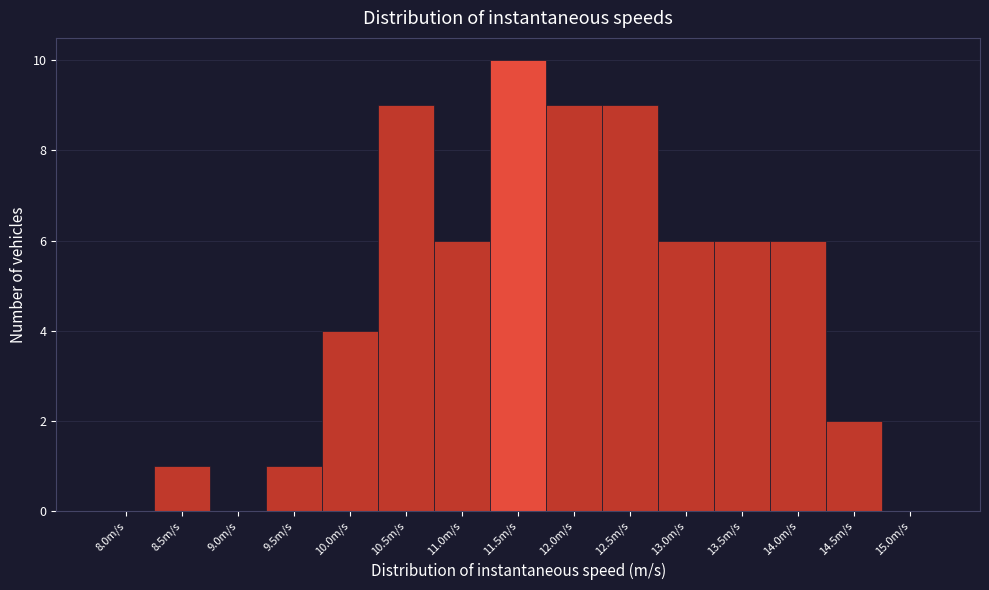

Reading left to right, list all the values displayed in this chart.

8.0m/s=0	8.5m/s=1	9.0m/s=0	9.5m/s=1	10.0m/s=4	10.5m/s=9	11.0m/s=6	11.5m/s=10	12.0m/s=9	12.5m/s=9	13.0m/s=6	13.5m/s=6	14.0m/s=6	14.5m/s=2	15.0m/s=0